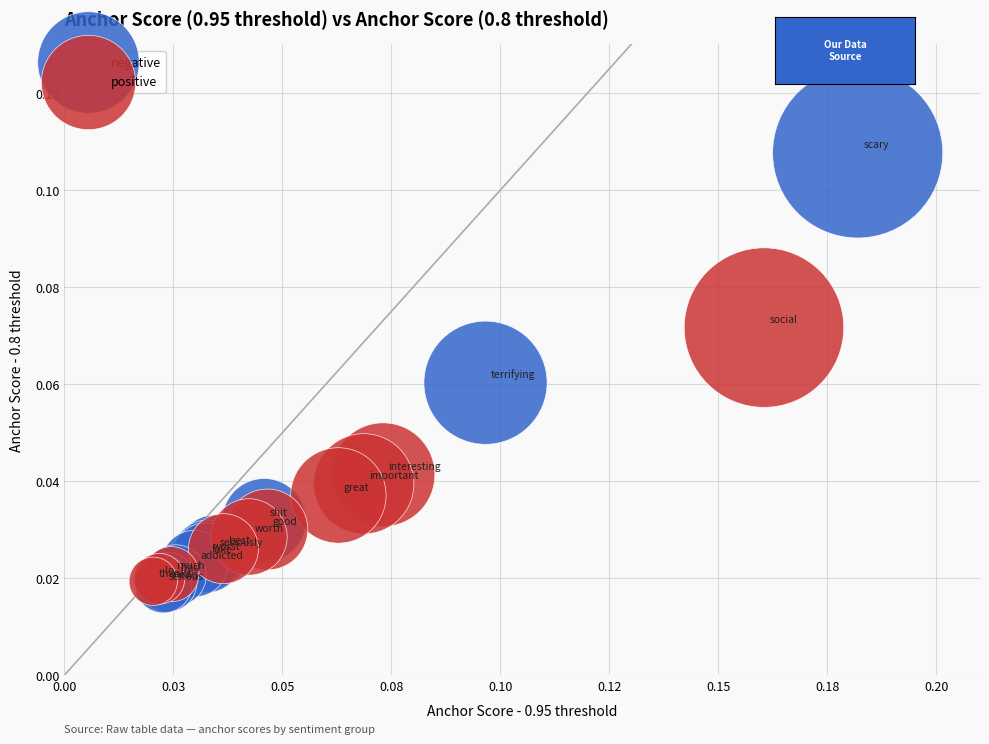

Which series has the largest Y range (max minus min)?

negative